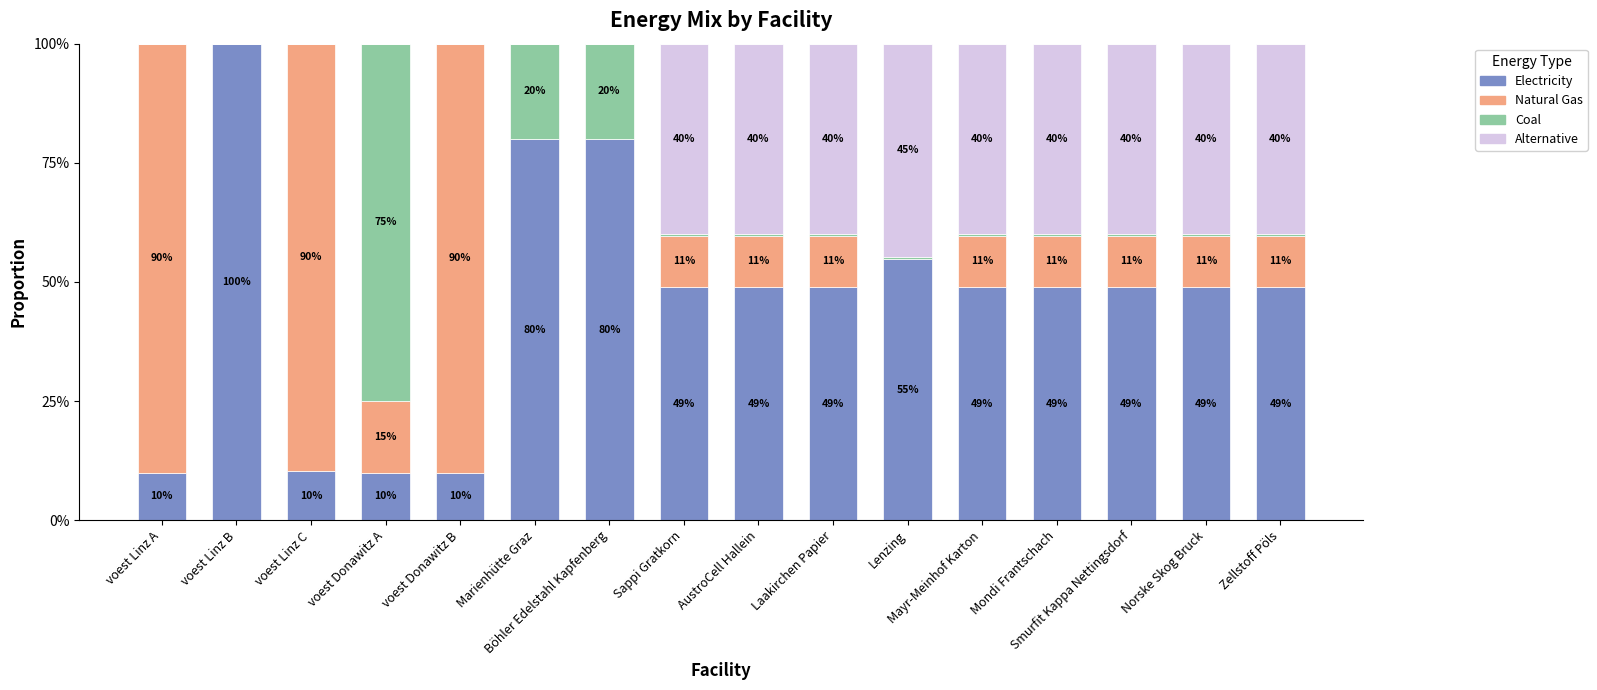

What is the maximum value for Electricity?

100.0